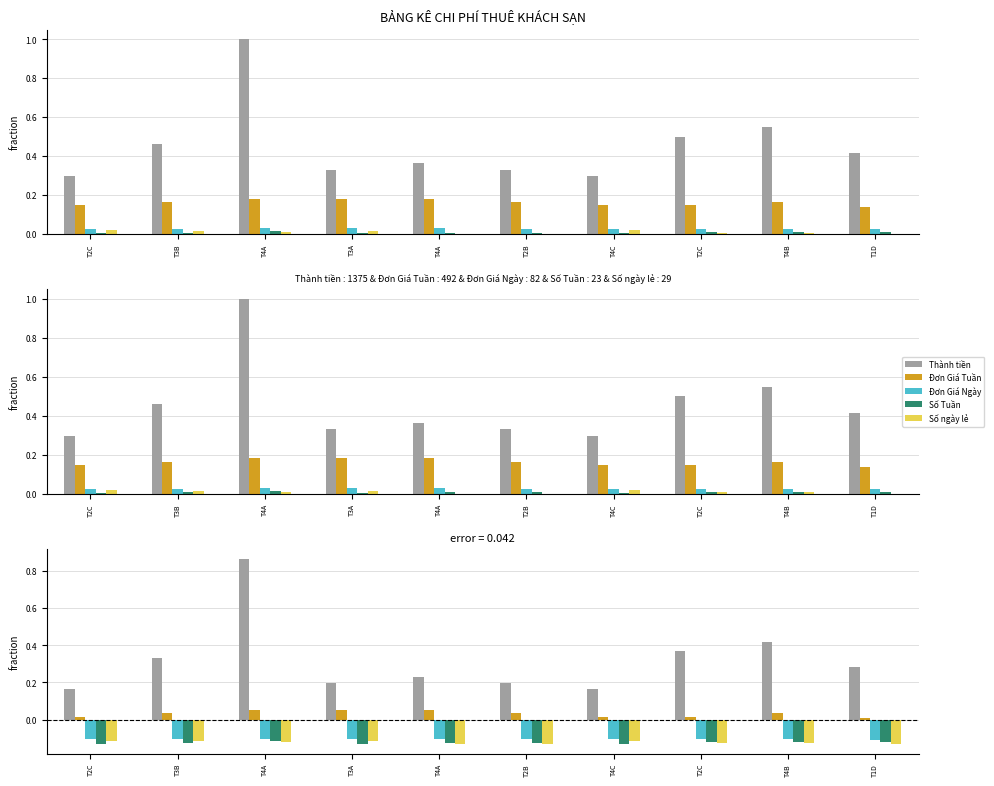

How many groups of bars are there?

10